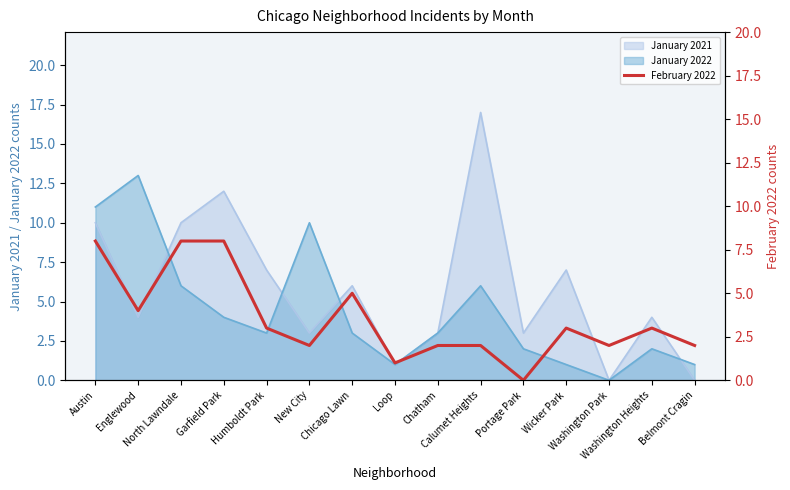

Reading left to right, extract all data points from this chart.

8	4	8	8	3	2	5	1	2	2	0	3	2	3	2